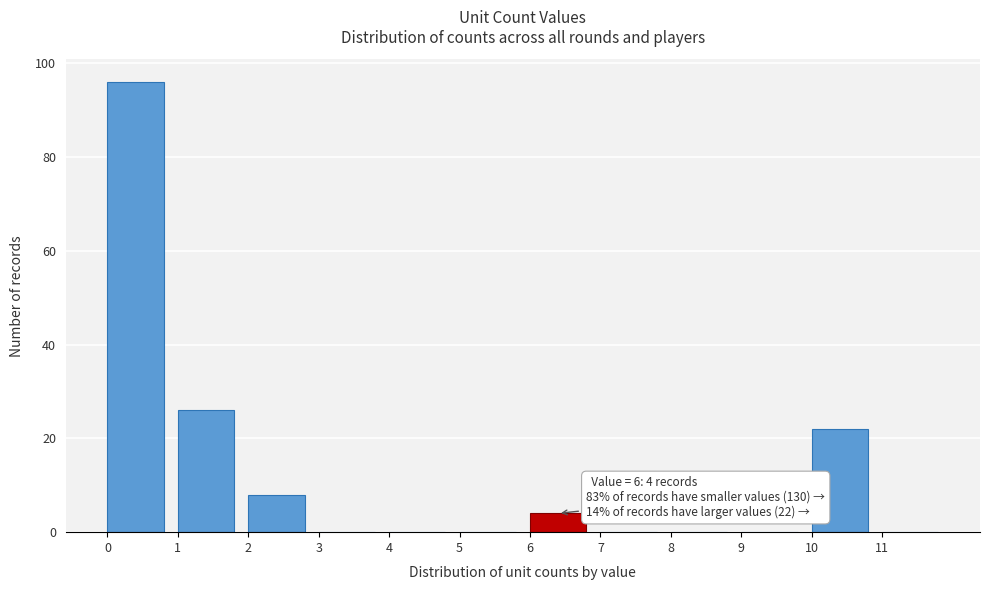

Over which range of the x-axis is the bar tallest?

0 to 1